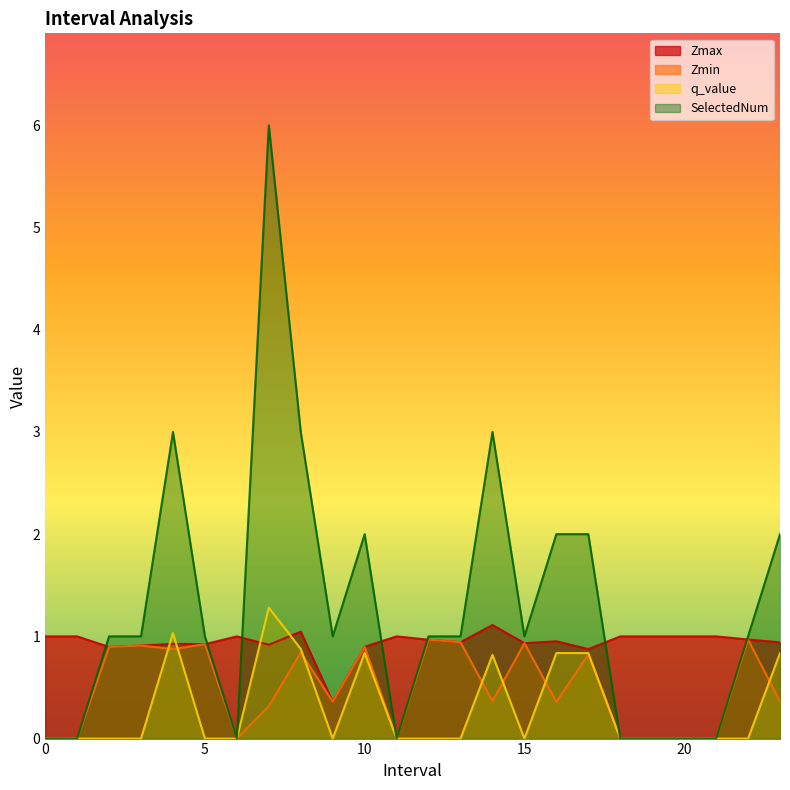

The value of q_value at 7.0 is 1.3. True or false?

True